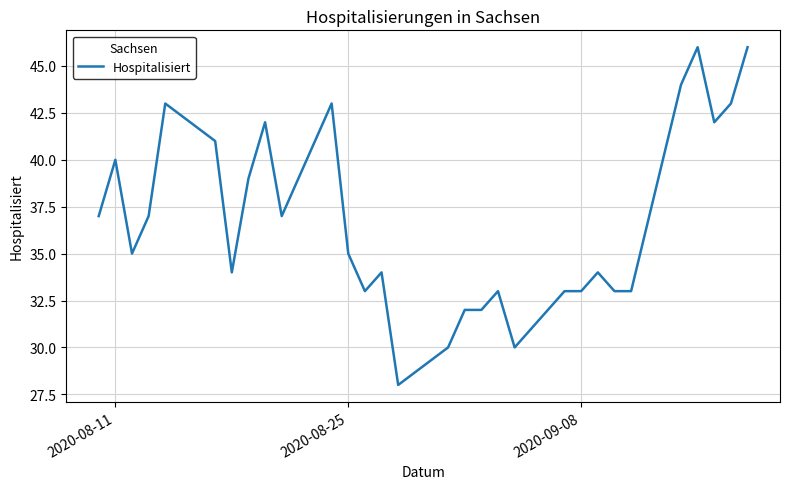

Reading left to right, what are all the values shown in this chart?

37	40	35	37	43	41	34	39	42	37	43	35	33	34	28	30	32	32	33	30	33	33	34	33	33	44	46	42	43	46